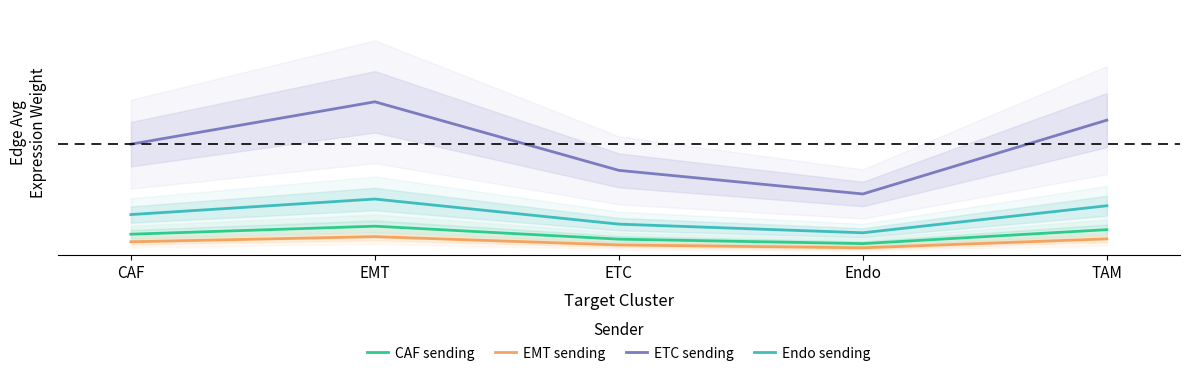

Reading right to left, transcribe all the data shown in this chart.

CAF sending: 0.0	0.0	0.0	0.0	0.0
EMT sending: 0.0	0.0	0.0	0.0	0.0
ETC sending: 0.1	0.0	0.0	0.1	0.1
Endo sending: 0.0	0.0	0.0	0.0	0.0